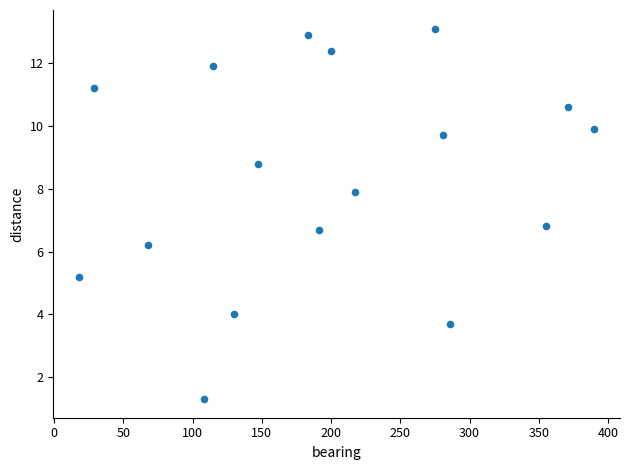

What is the range of Y values (max minus min)?

11.8